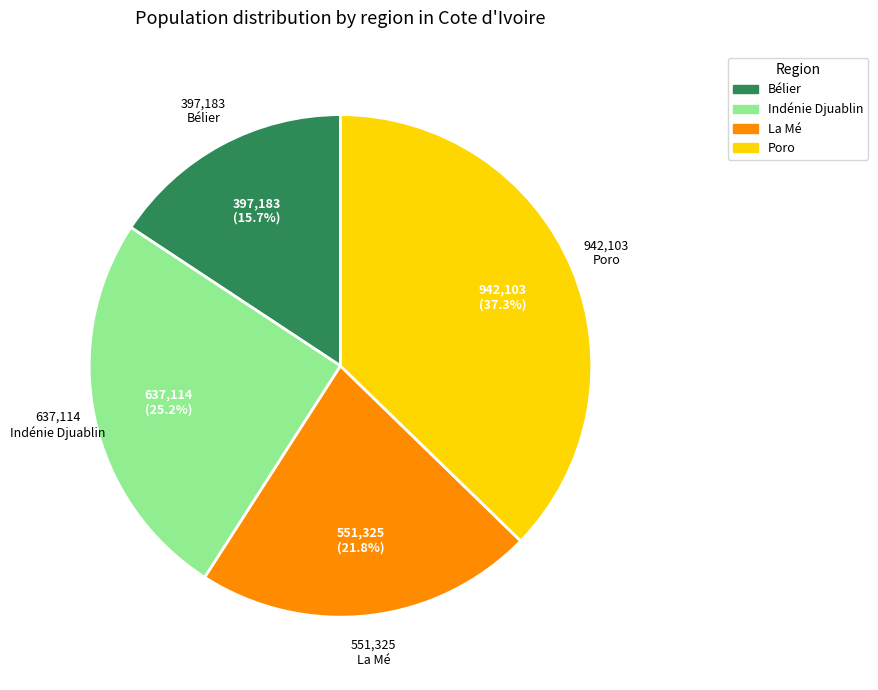

How many slices are in this pie chart?

4